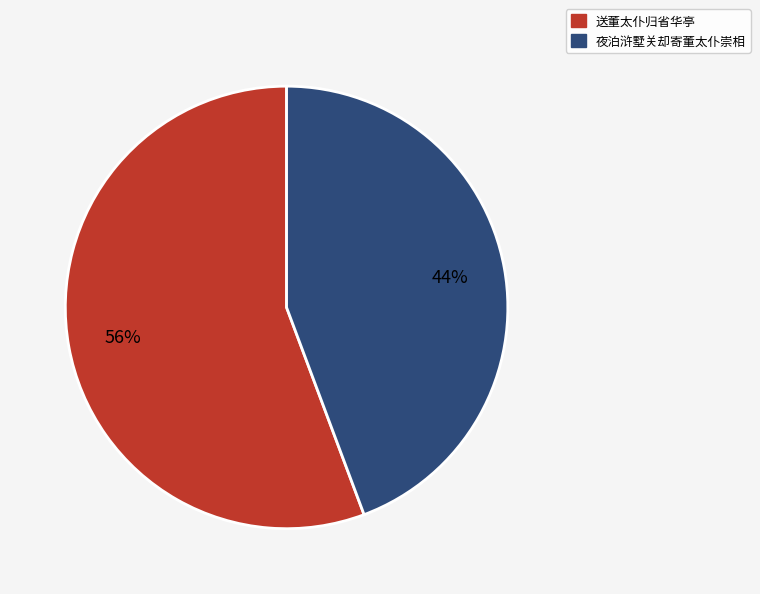

The 夜泊浒墅关却寄董太仆崇相 slice represents 36% of the pie. True or false?

False